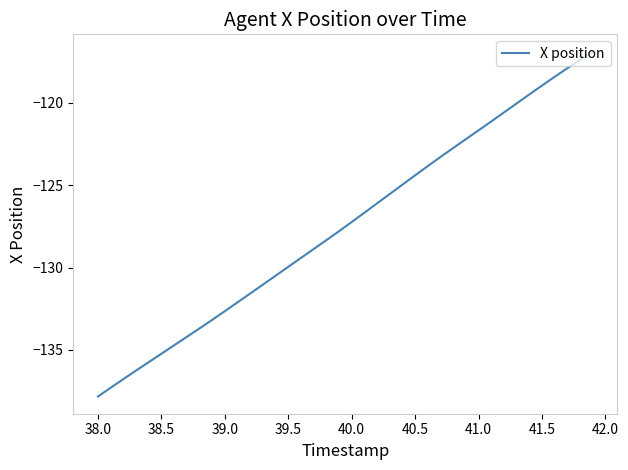

What is the maximum value shown in the chart?

-116.9